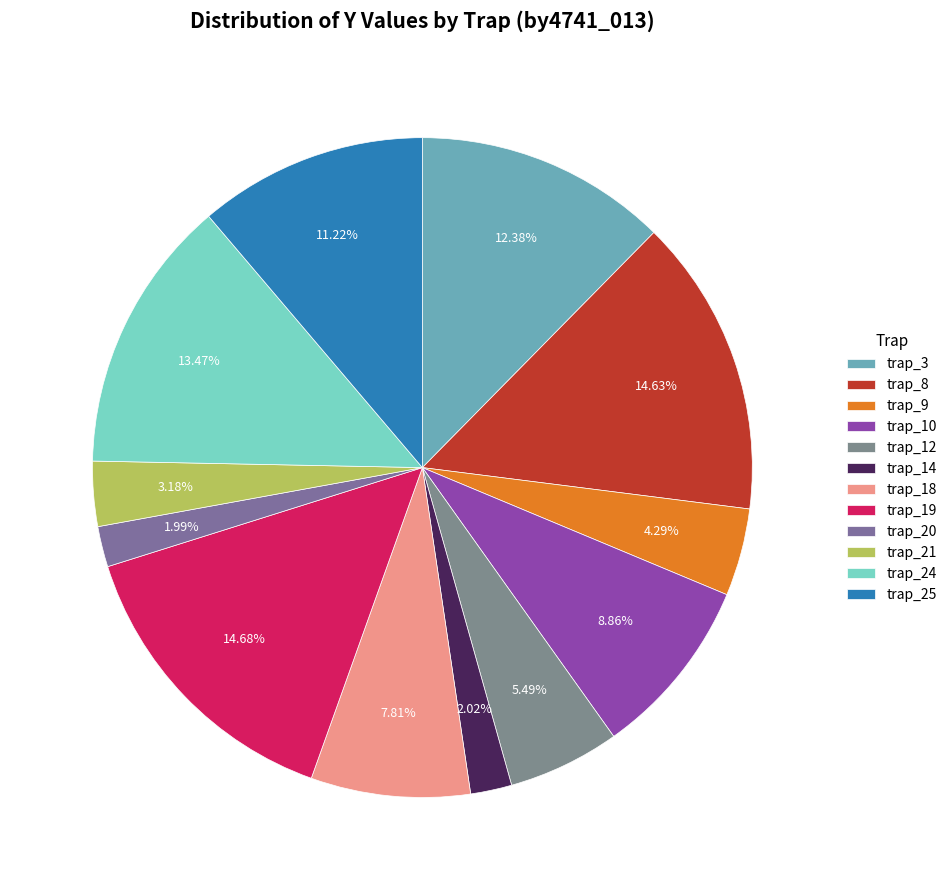

What percentage is the trap_18 slice, to the nearest percent?

8%